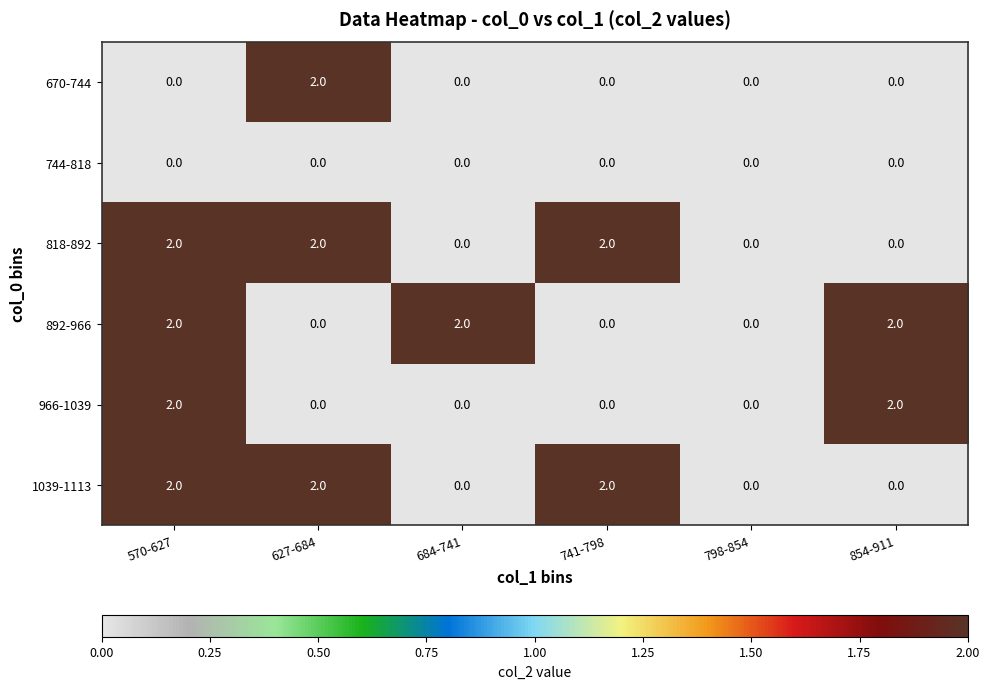

How many 966-1039 values are between 0 and 2?

6